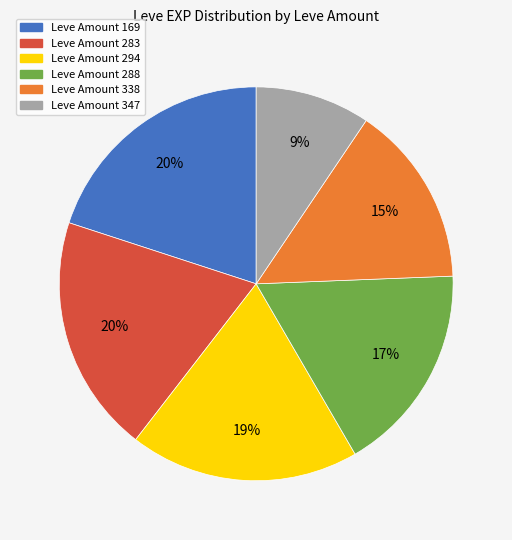

Is there a majority slice in this chart?

No